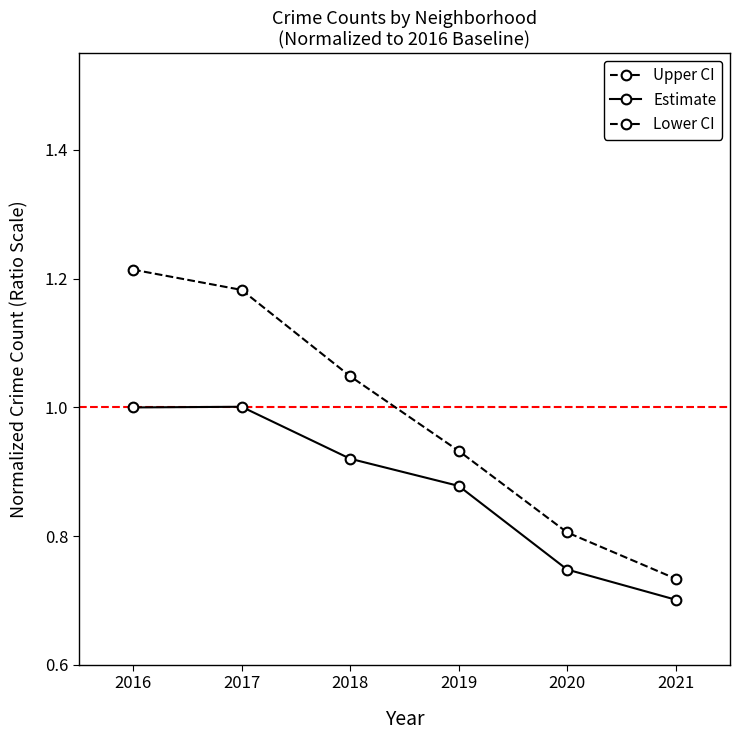

Reading left to right, transcribe all the data shown in this chart.

Upper CI: 1.2	1.2	1.0	0.9	0.8	0.7
Estimate: 1.0	1.0	0.9	0.9	0.7	0.7
Lower CI: 0.3	0.3	0.3	0.3	0.2	0.2